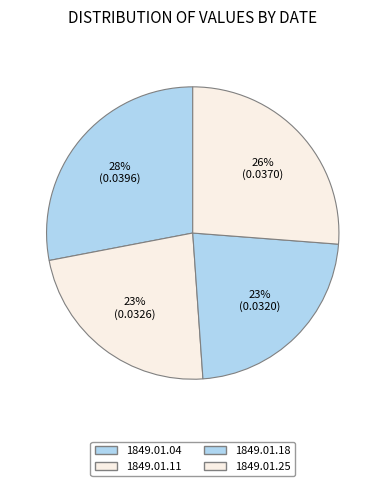

What percentage do 1849.01.25 and 1849.01.04 together represent?

54.2%